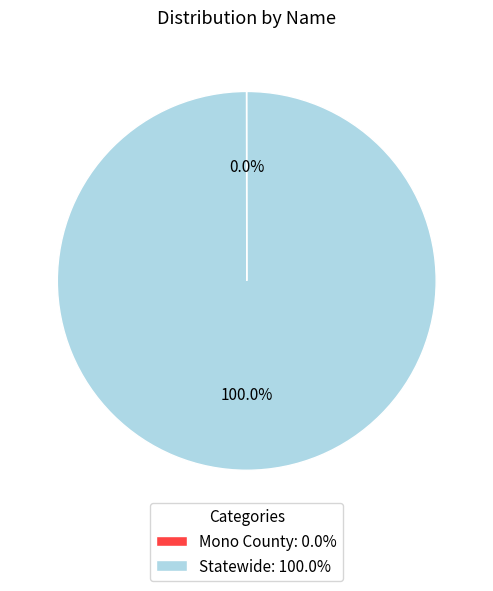

Is there a majority slice in this chart?

Yes